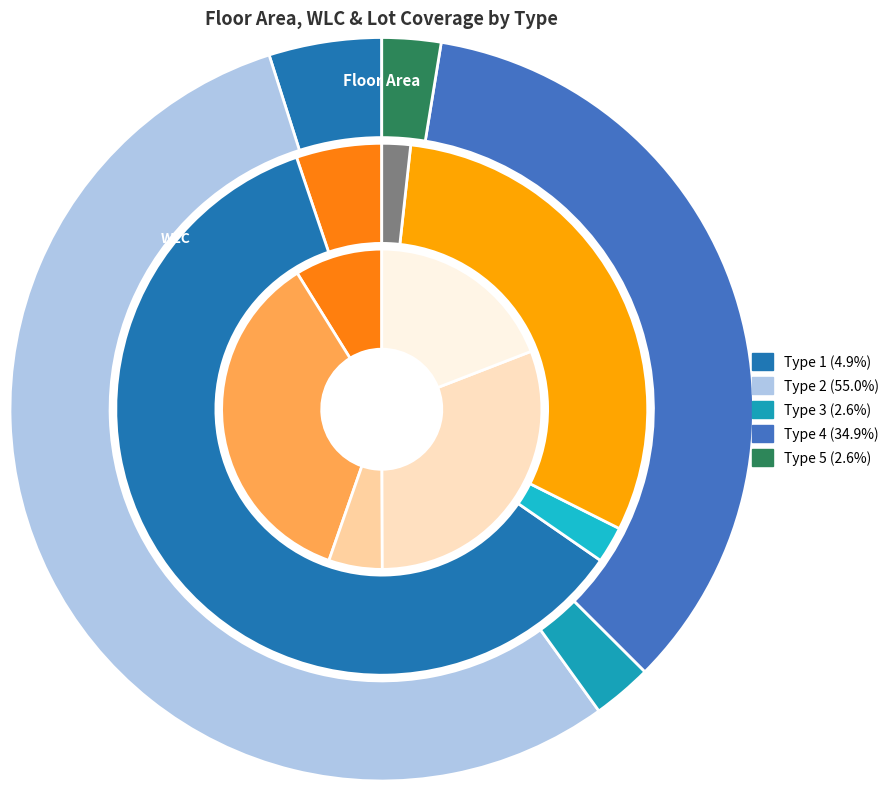

Count the number of slices in the pie.

5